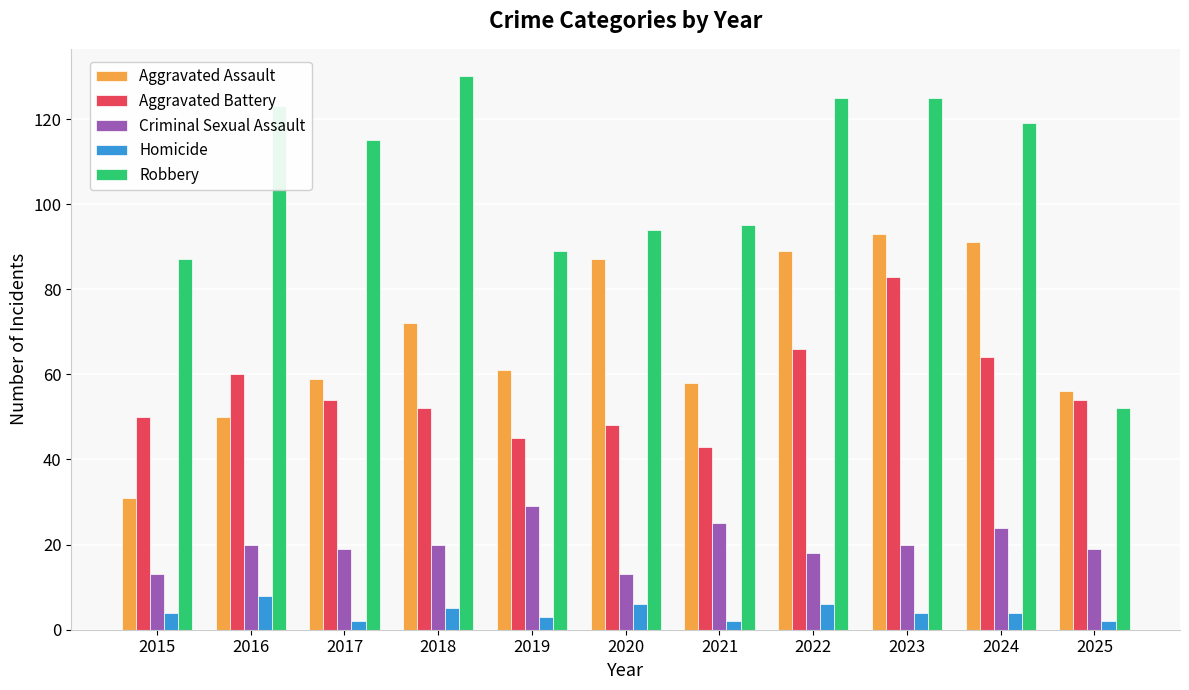

Where does the Aggravated Assault series first go above 61?

2018